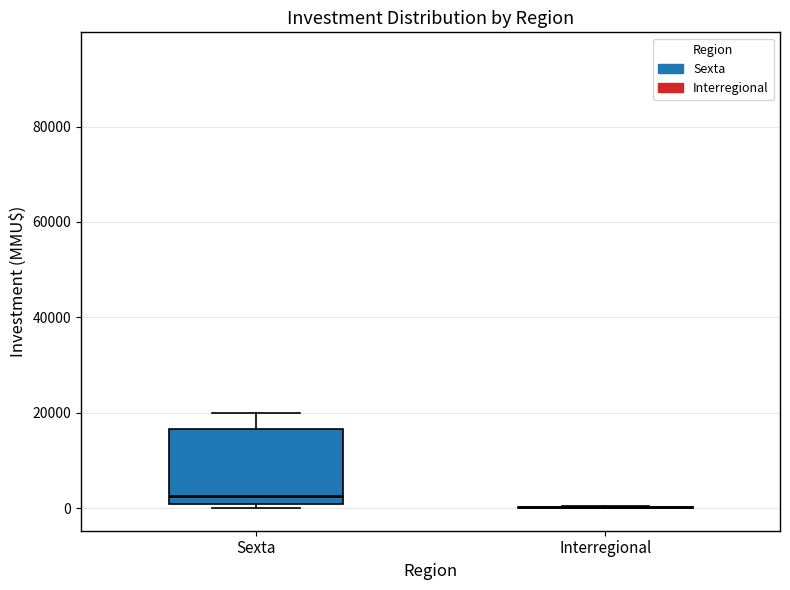

Which box is the tallest, from its lower edge to its upper edge?

Sexta